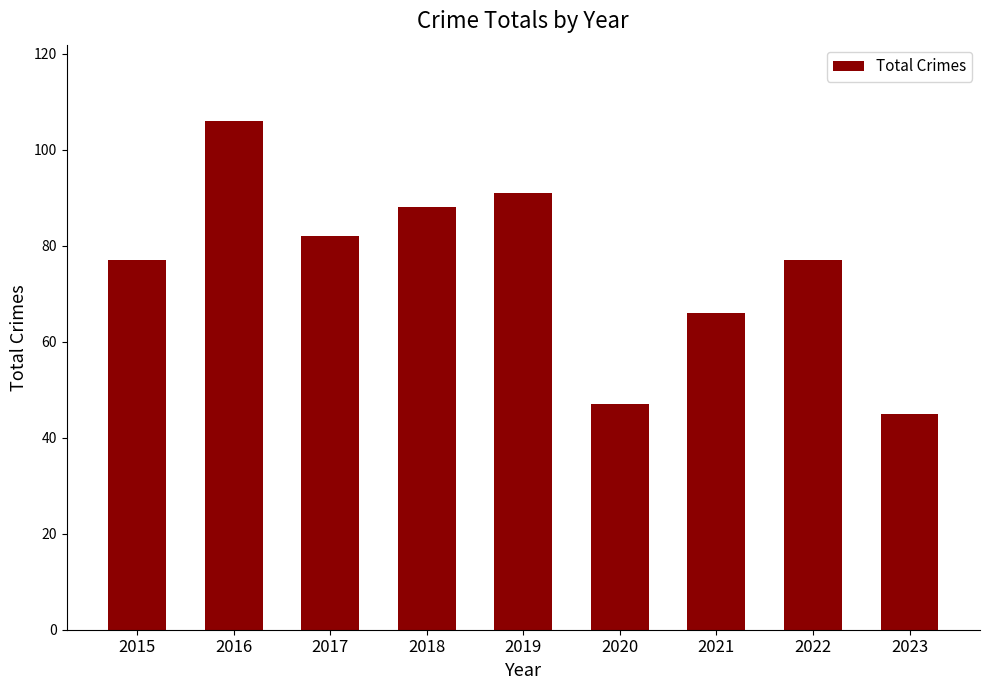

What is the ratio of the value at 2016 to the value at 2020?

2.3